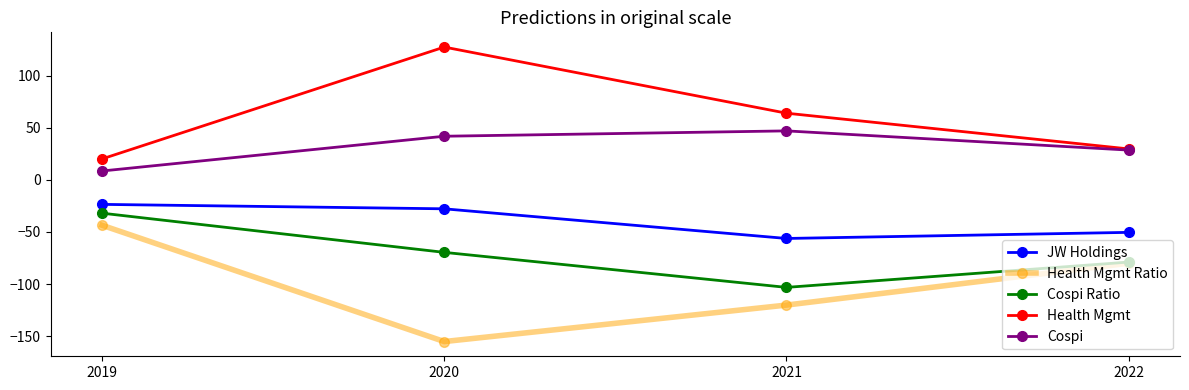

True or false: Cospi has a value of 41.8 at 2020.

True